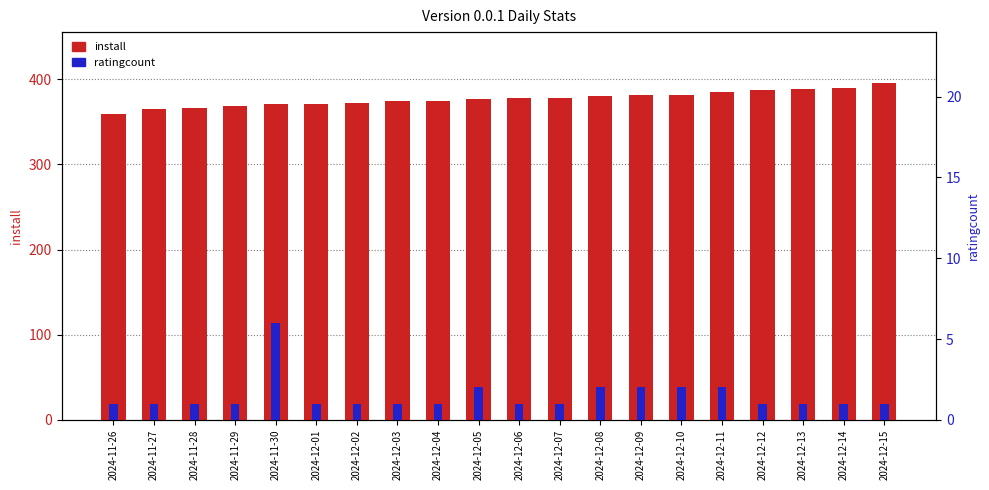

At 2024-12-08, list the series in order from smallest to largest.

ratingcount, install